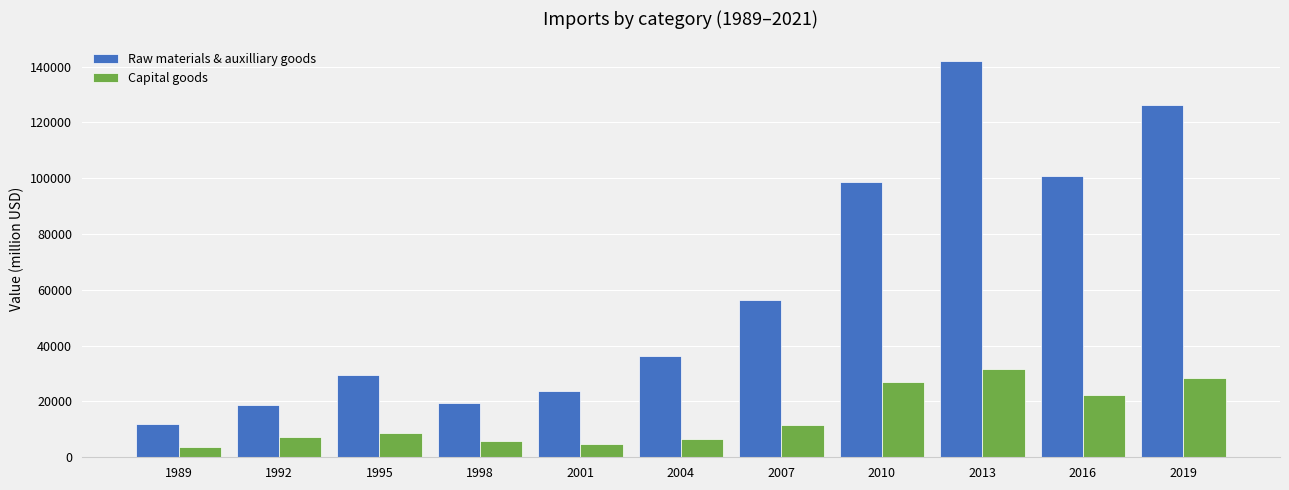

What is the total value across all series at 2007?

67934.3